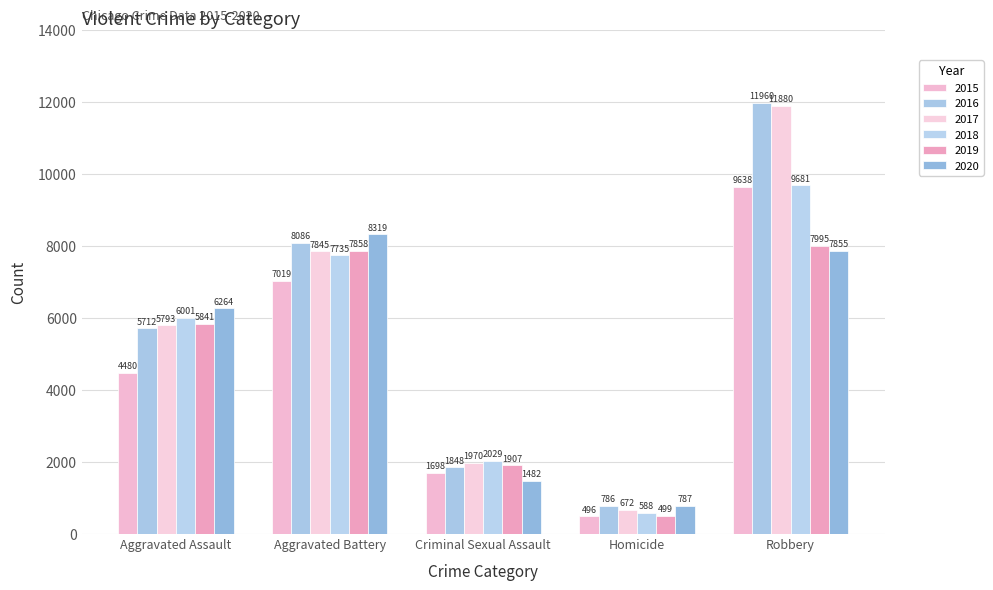

At which category is the sum across all series the highest?

Robbery